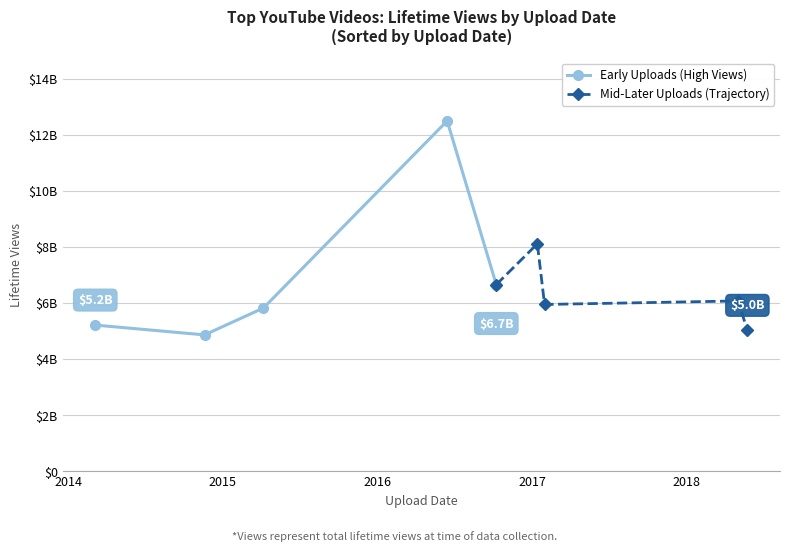

True or false: Early Uploads (High Views) has more than 2 interior local peaks.

False